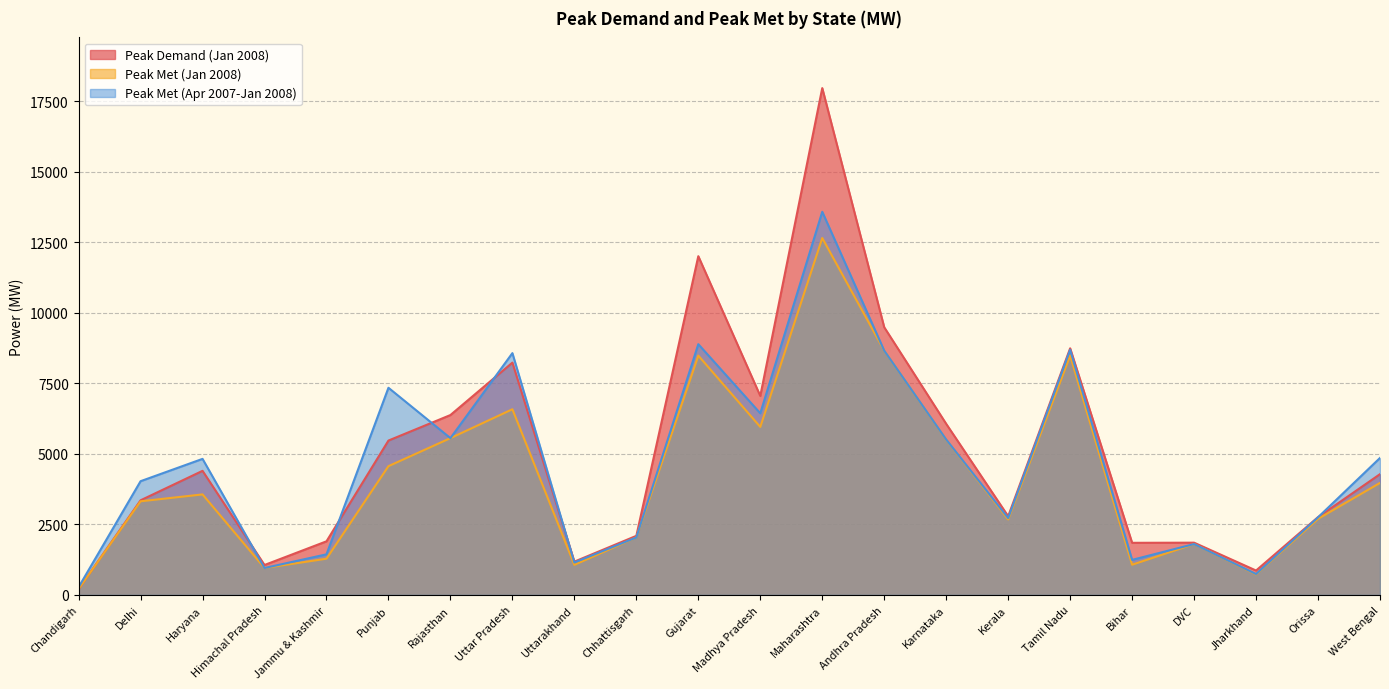

True or false: Peak Met (Apr 2007-Jan 2008) and Peak Met (Jan 2008) cross at least once.

False